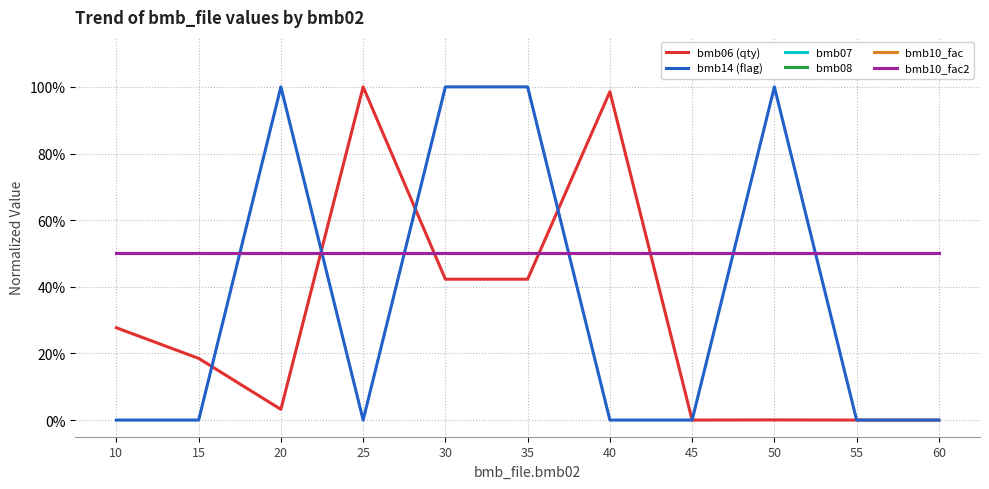

How many times do bmb07 and bmb14 (flag) cross each other?

6